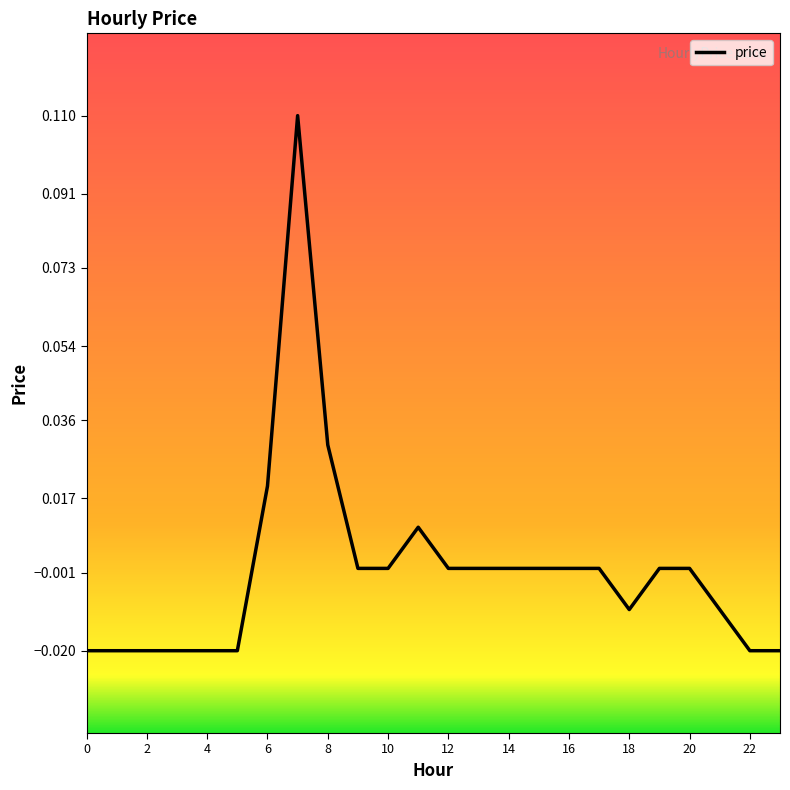

List the labels in order of value, smallest first.

0, 1, 2, 3, 4, 5, 22, 23, 18, 21, 9, 10, 12, 13, 14, 15, 16, 17, 19, 20, 11, 6, 8, 7